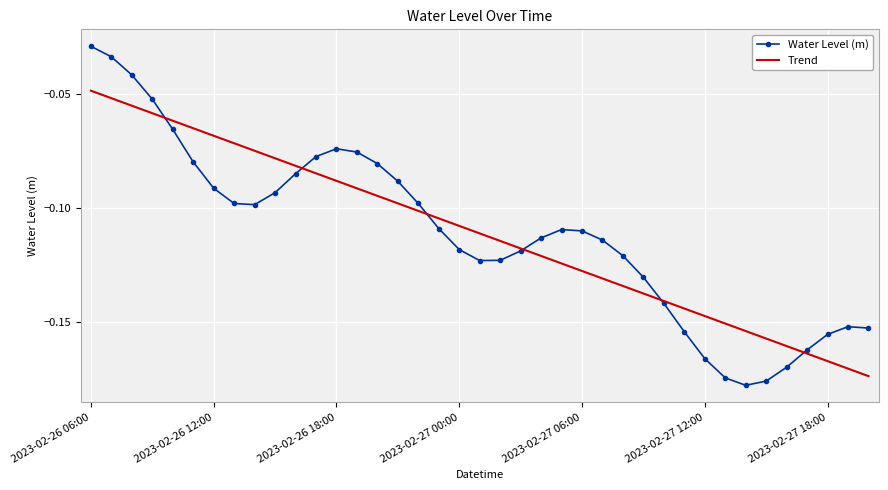

Which series has the largest range (max minus min)?

Water Level (m)